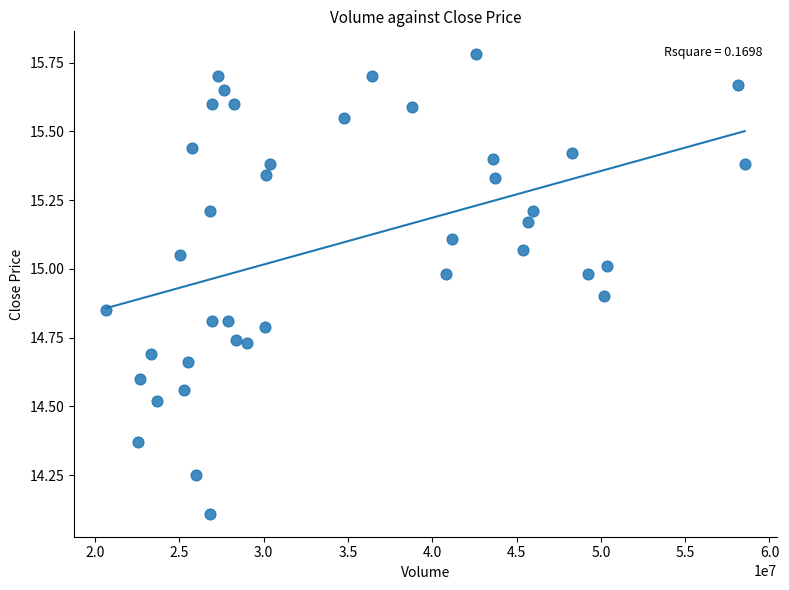

What Y value in the scatter plot is closest to 14?

14.1